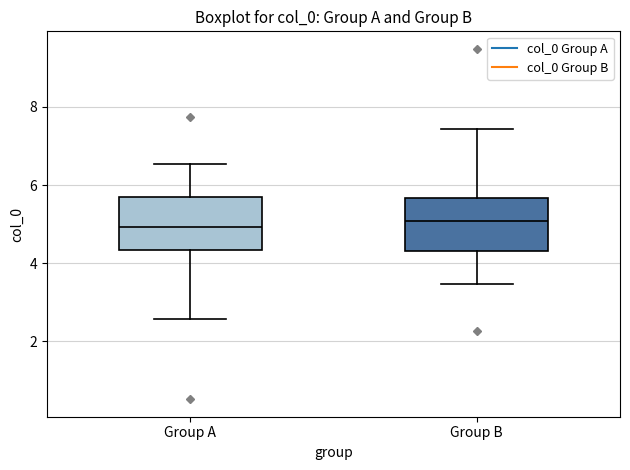

Reading left to right, read every box against the y-axis: the position of its median line, the range the box covers, and the ends of its whiskers. The values are not printed on the chart, so give them approximately, as read against the axis.

Group A: median 5.0, box 4.4 to 5.6, whiskers 2.6 to 6.6
Group B: median 5.0, box 4.4 to 5.6, whiskers 3.4 to 7.4